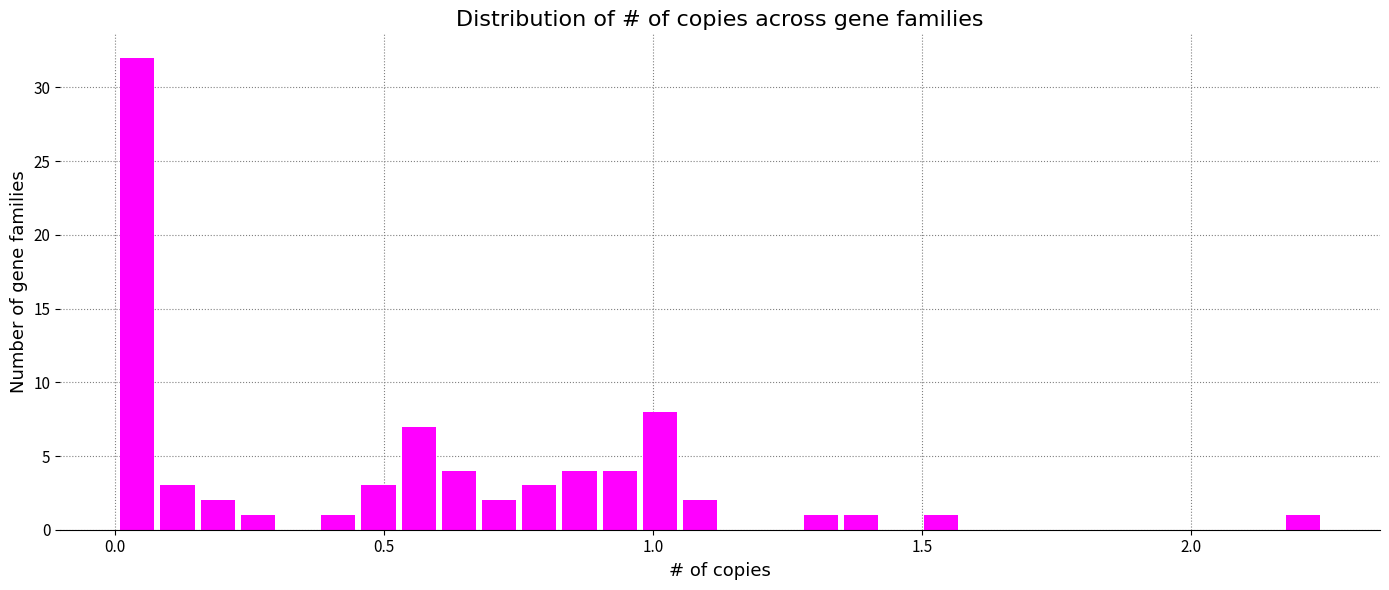

Around what value on the x-axis is the tallest bar? Give the approximate position of its centre, as read against the axis.

0.05